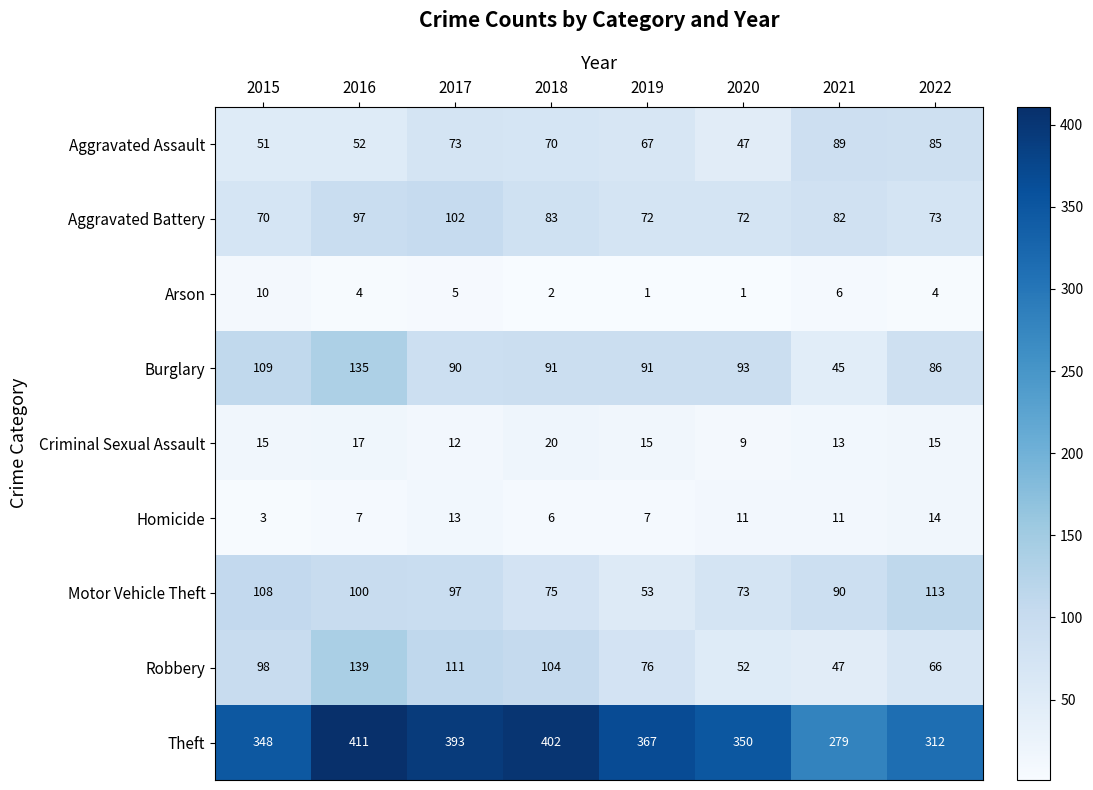

Is the value of Theft at 2019 greater than the value of Aggravated Battery at 2020?

Yes